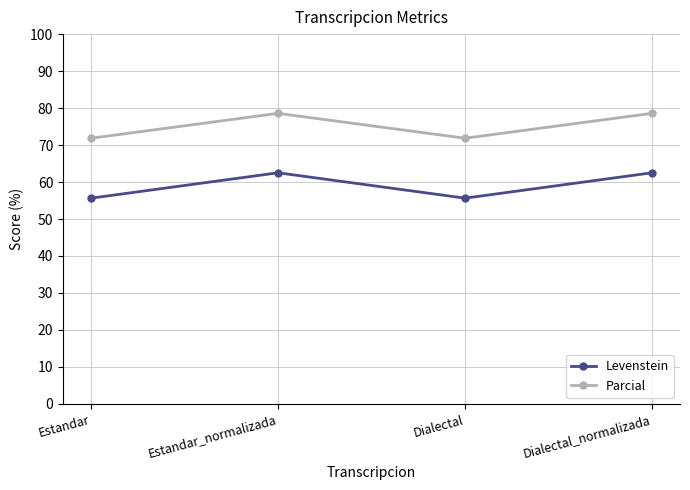

At which label does Levenstein first exceed 62?

Estandar_normalizada